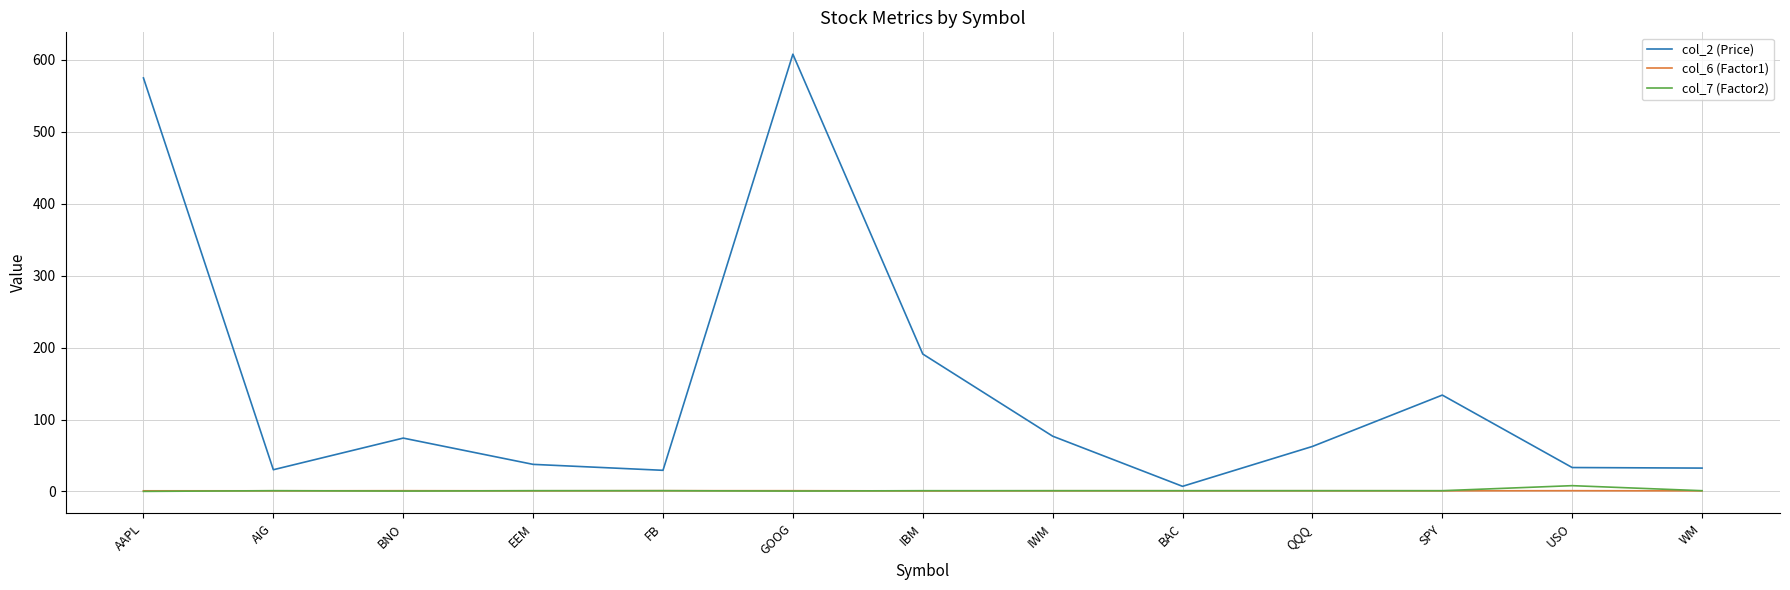

Is the value of col_2 (Price) at WM greater than the value of col_7 (Factor2) at QQQ?

Yes